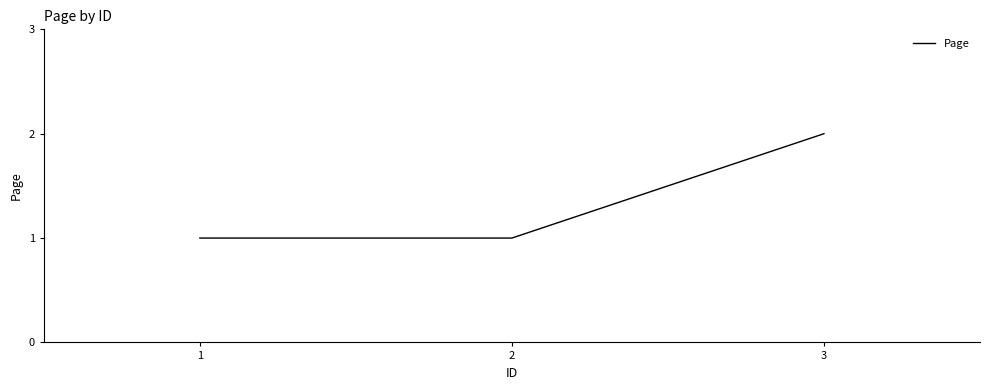

Is it true that the value at 1 is 1?

True